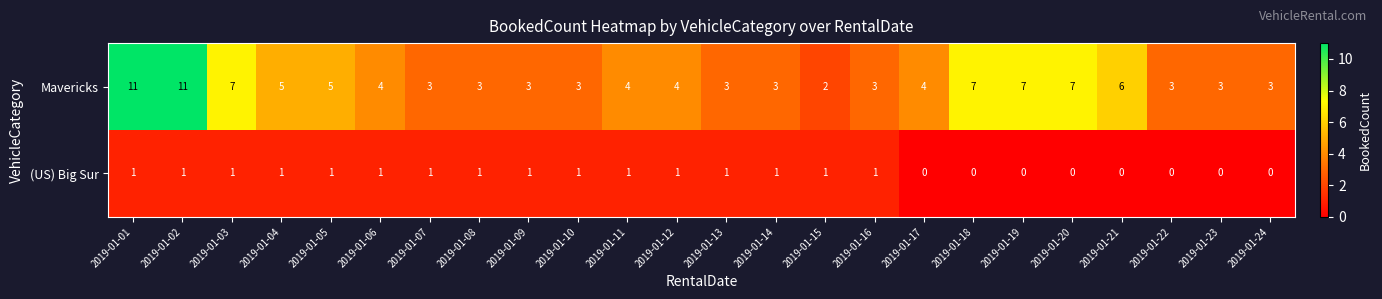

Where is Mavericks nearest to the value 6?

2019-01-21